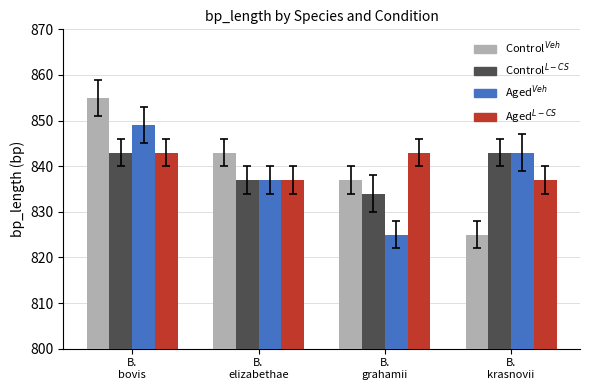

What is the smallest value displayed?

825